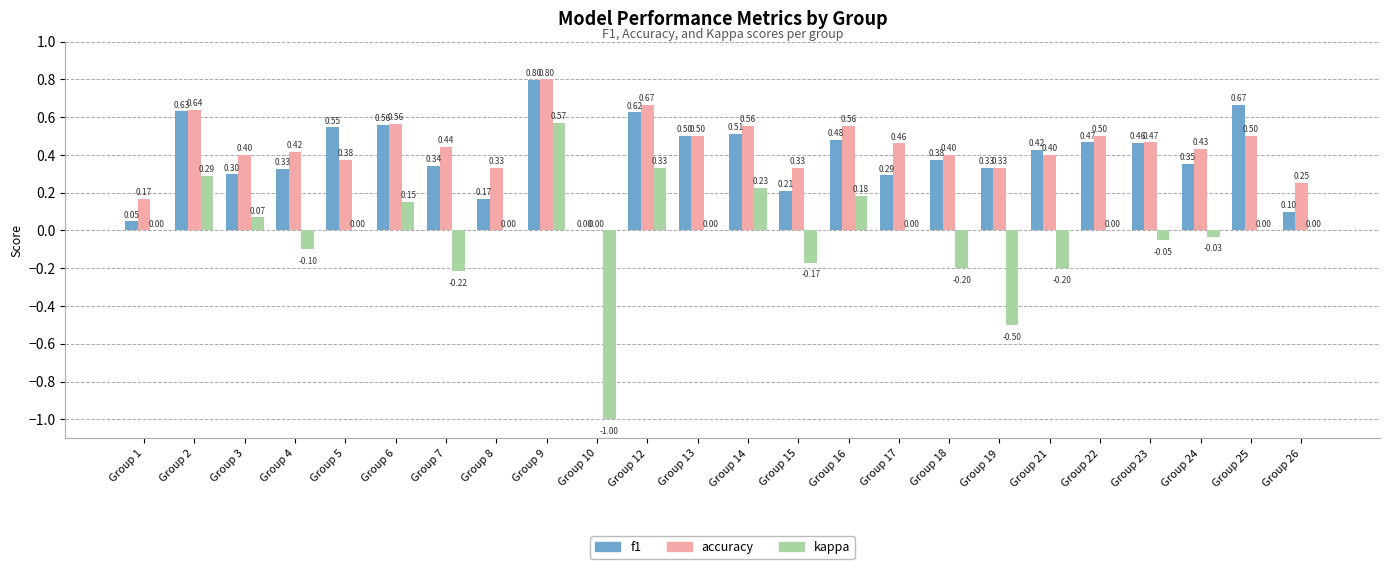

Which series has the largest total across all categories?

accuracy